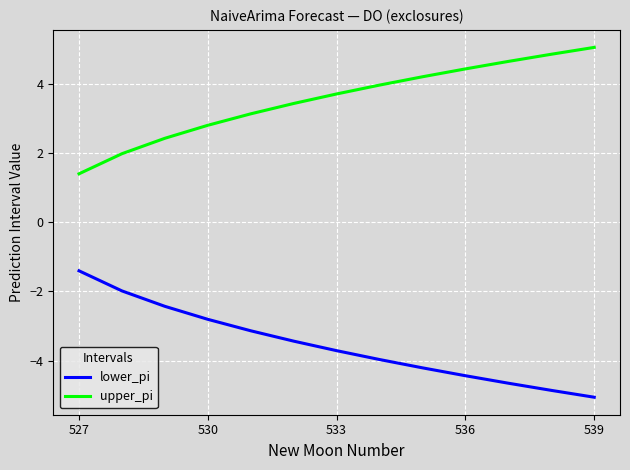

True or false: lower_pi has more than 0 points higher than both neighbors.

False